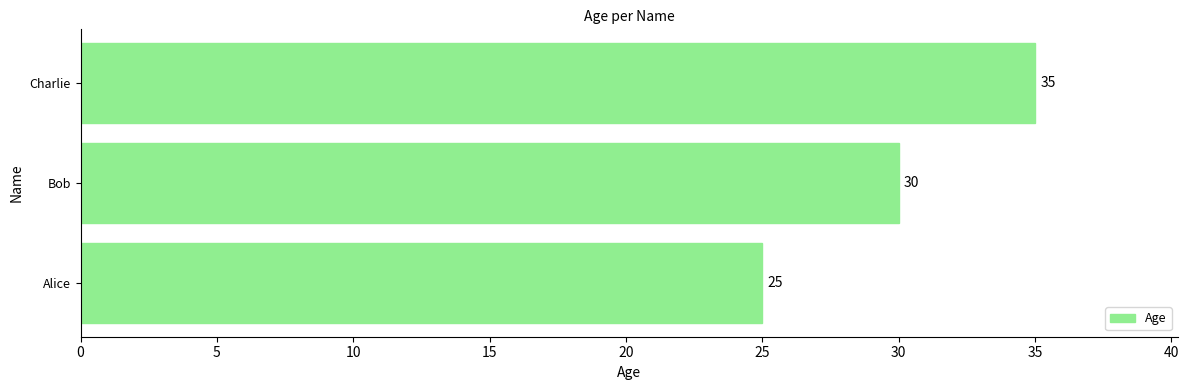

Count the values in the range 25 to 35.

3